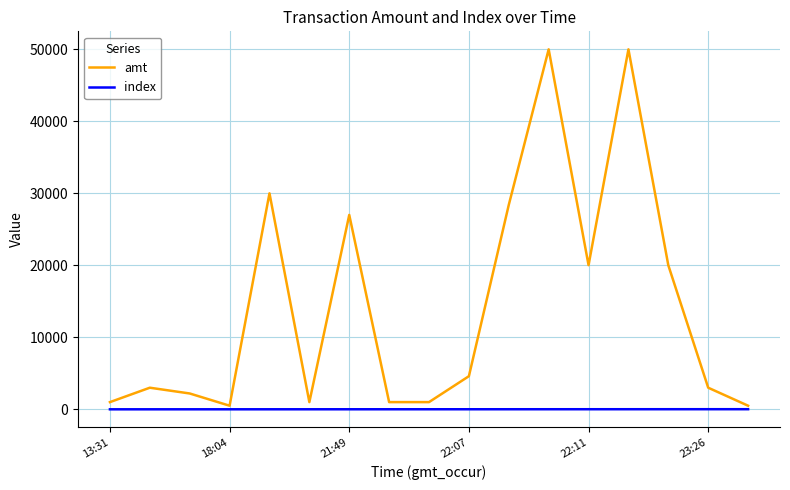

What is the maximum value shown in the chart?

50000